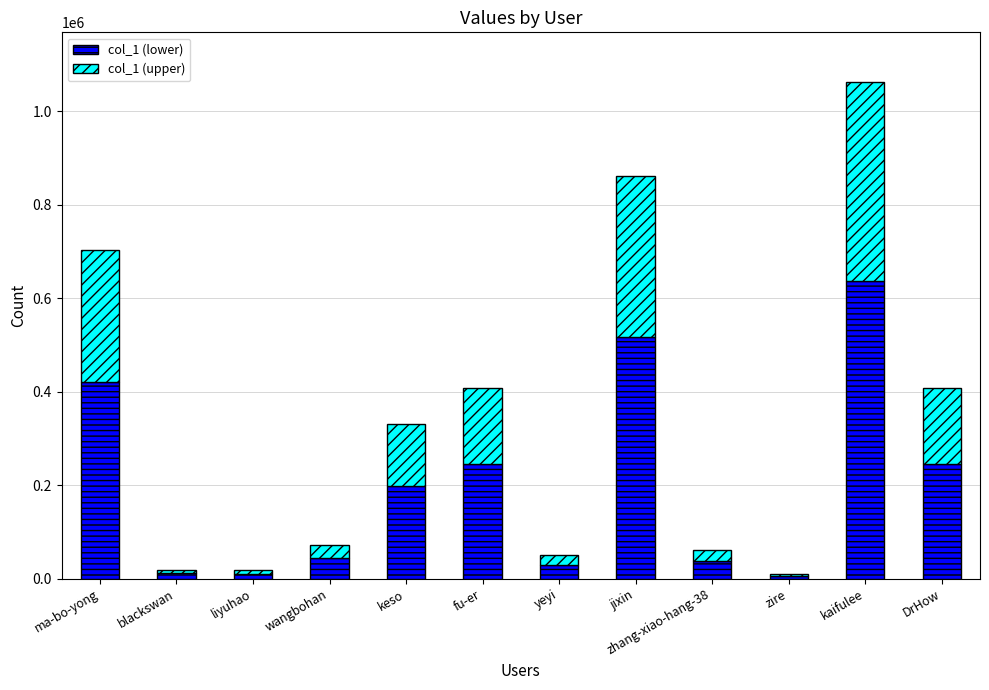

What is the difference between the maximum and minimum values in the col_1 (lower) series?

630901.8